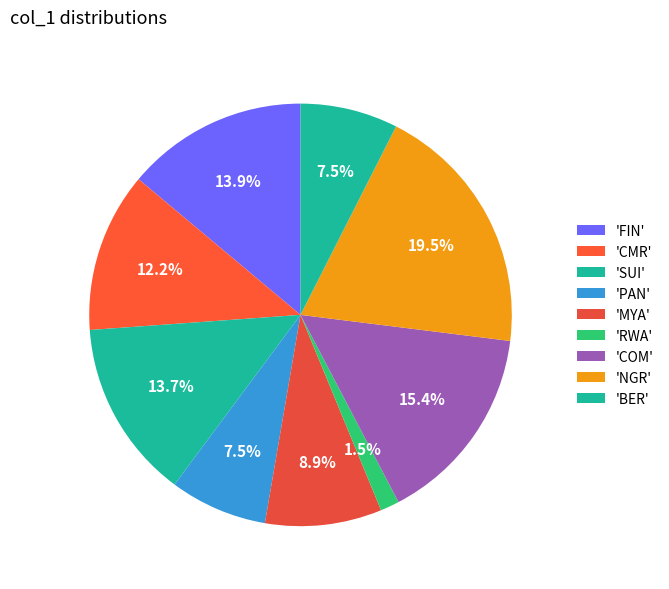

How many slices are in this pie chart?

9